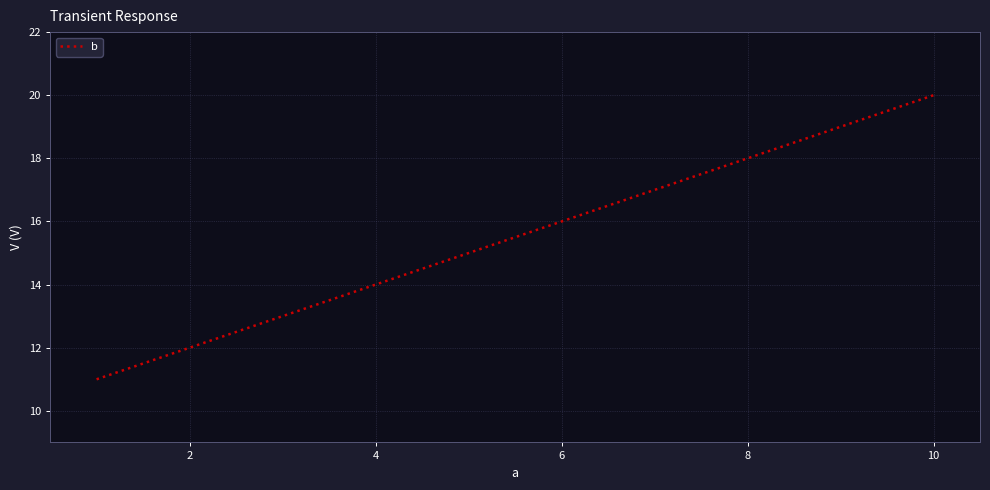

What is the difference between the maximum and minimum values?

9